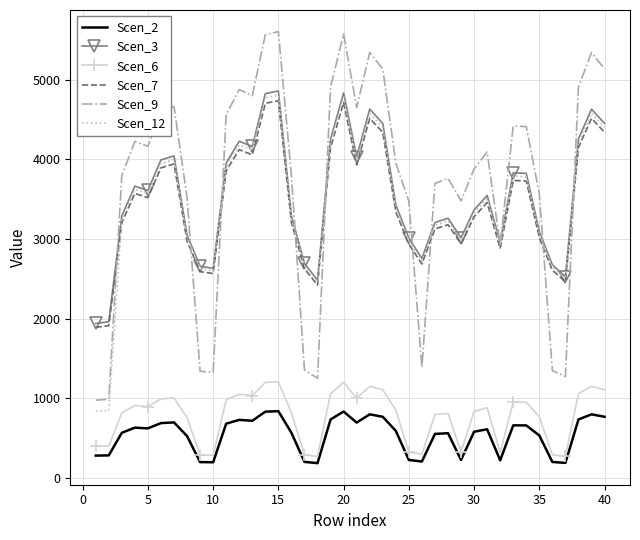

True or false: Scen_12 and Scen_6 intersect in this chart.

False